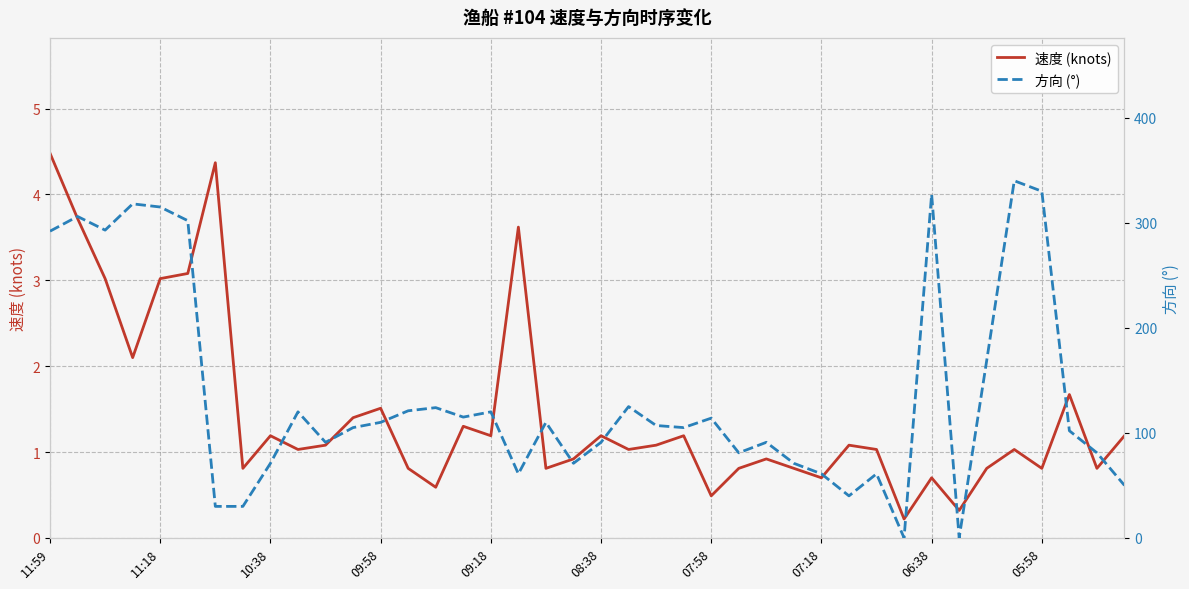

What is the value of the 速度 (knots) point at the 13th from the left?

1.5